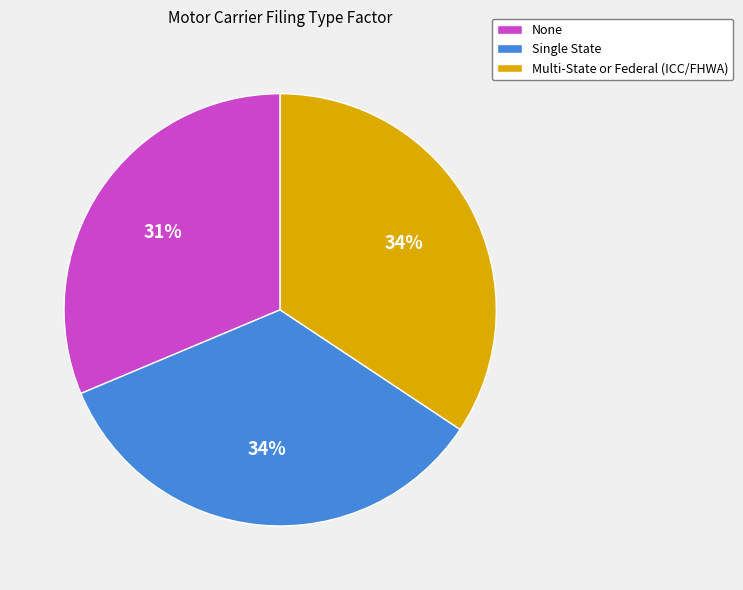

To the nearest percent, what percentage of the pie is Multi-State or Federal (ICC/FHWA)?

34%